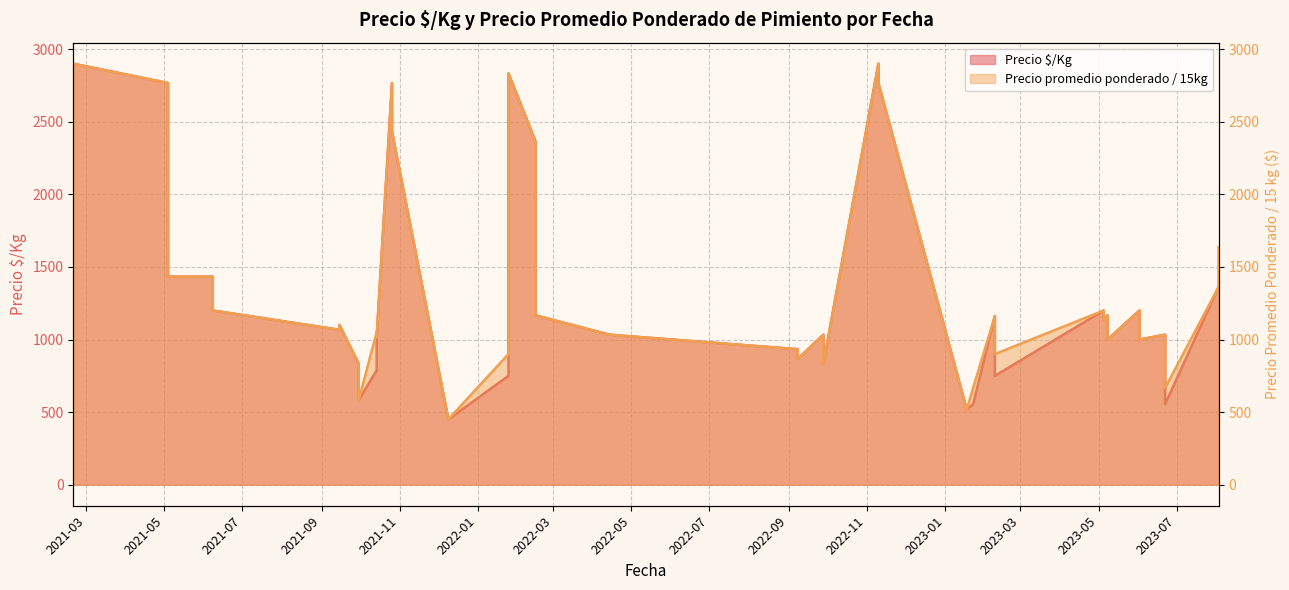

True or false: Precio $/Kg and Precio promedio ponderado intersect in this chart.

True